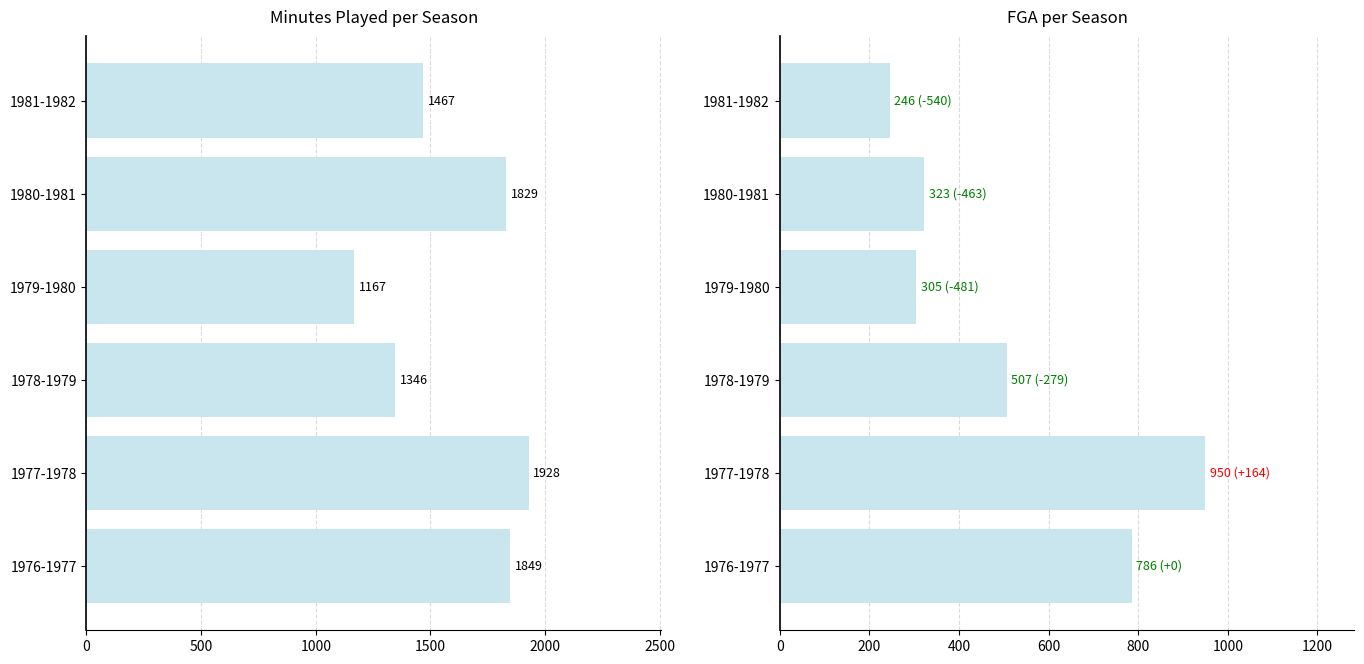

How many groups of bars are there?

6